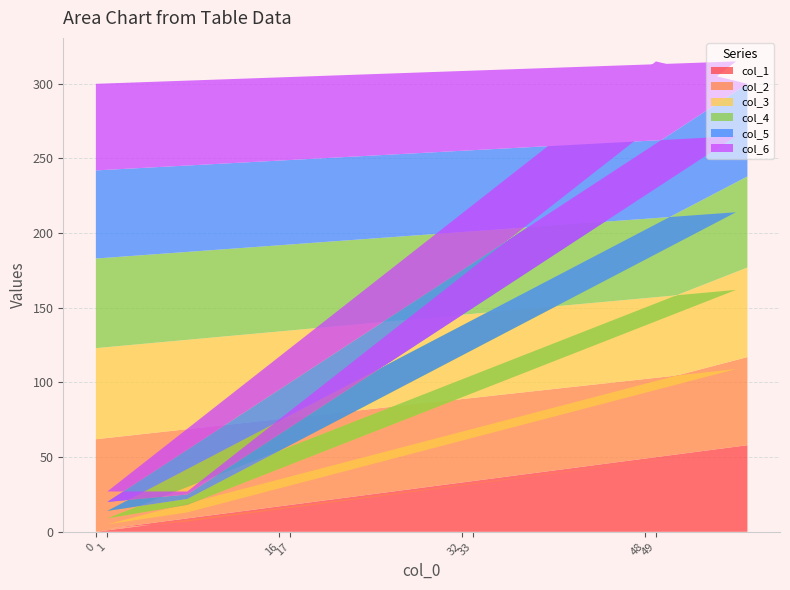

Reading left to right, list all the values displayed in this chart.

col_1: 0	55	47	39	31	23	15	7	2	10	18	26	34	42	50	58
col_2: 62	54	46	38	30	22	14	6	3	11	19	27	35	43	51	59
col_3: 61	53	45	37	29	21	13	5	4	12	20	28	36	44	52	60
col_4: 60	52	44	36	28	20	12	4	5	13	21	29	37	45	53	61
col_5: 59	51	43	35	27	19	11	3	6	14	22	30	38	46	54	62
col_6: 58	50	42	34	26	18	10	2	7	15	23	31	39	47	55	0